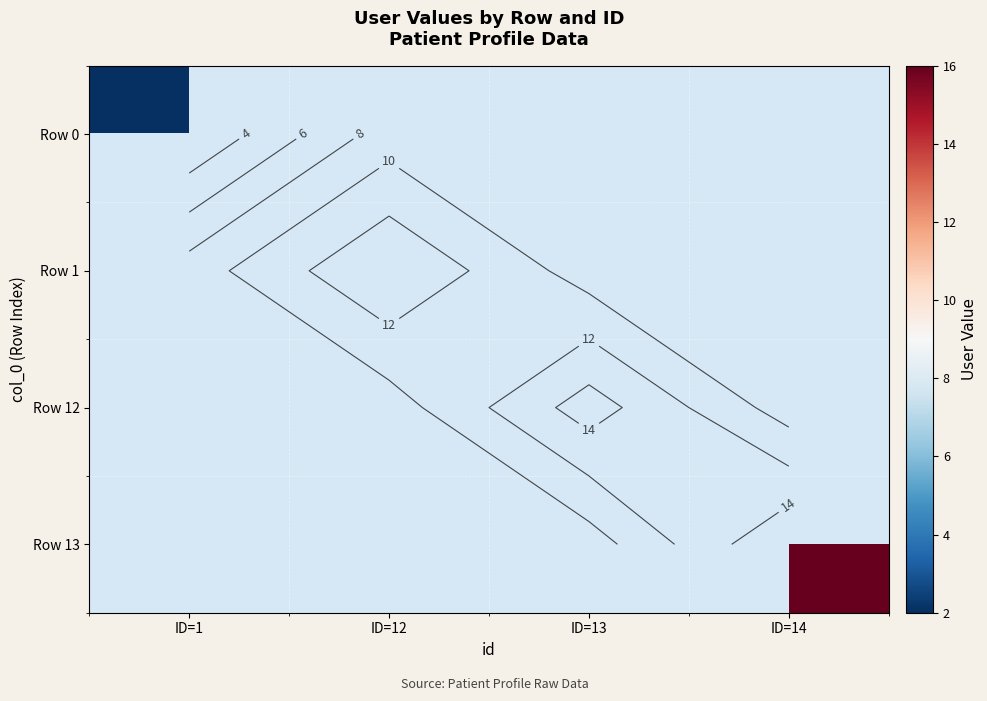

What is the lowest value of the Row 0 series?

2.0